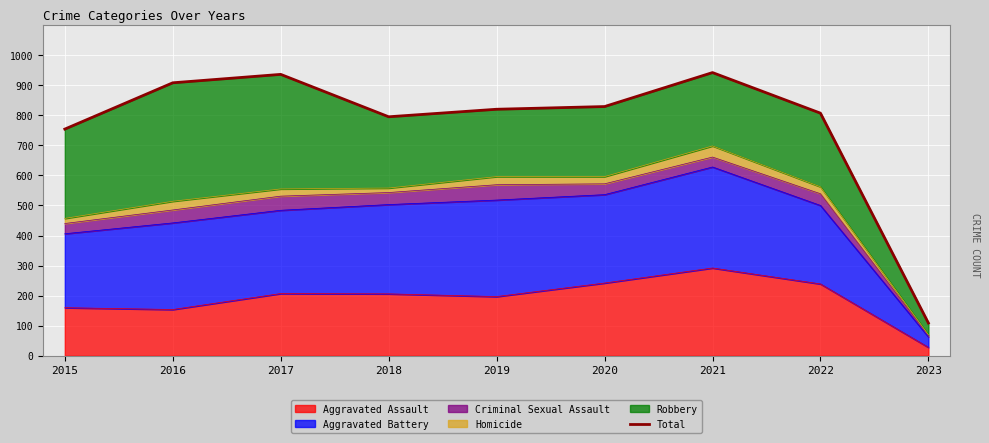

At which category does the chart reach its peak across all series?

2021